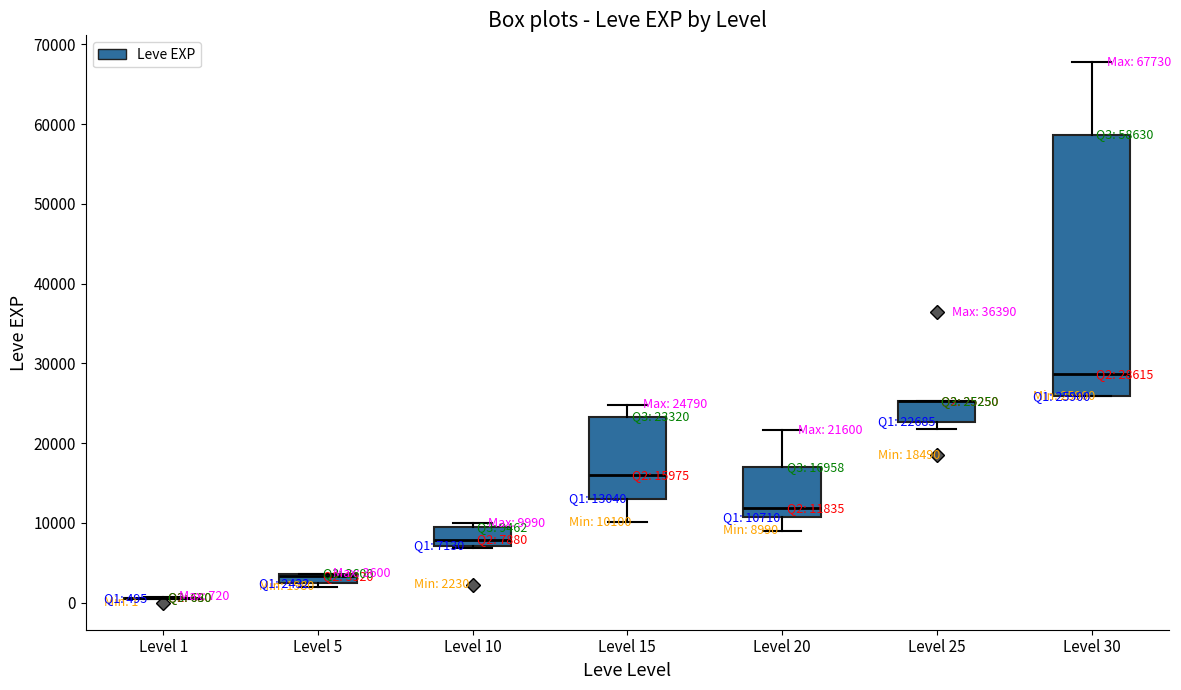

Which box is the tallest, from its lower edge to its upper edge?

Level 30